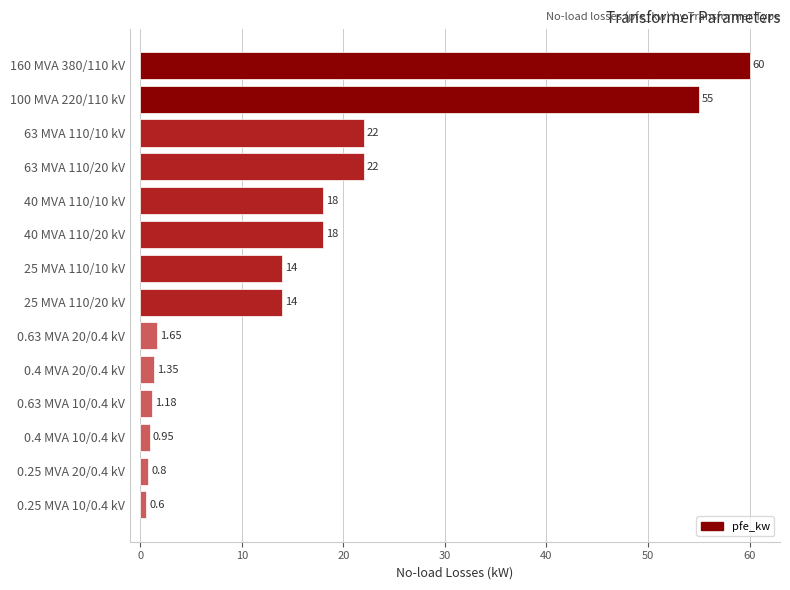

What is the change in value from 40 MVA 110/10 kV to 100 MVA 220/110 kV?

+37.0